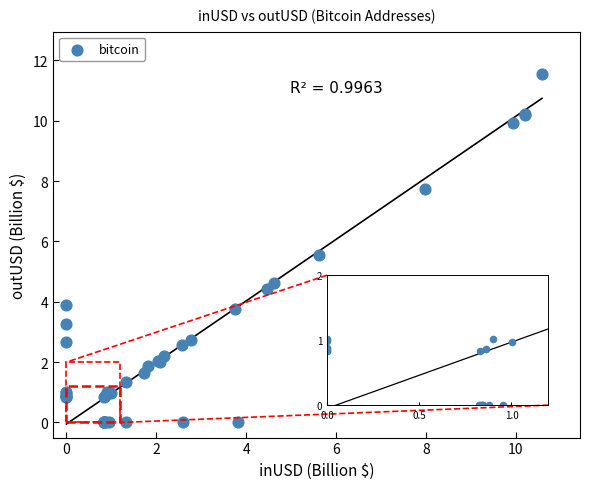

What Y value in the scatter plot is closest to 5?

4.6